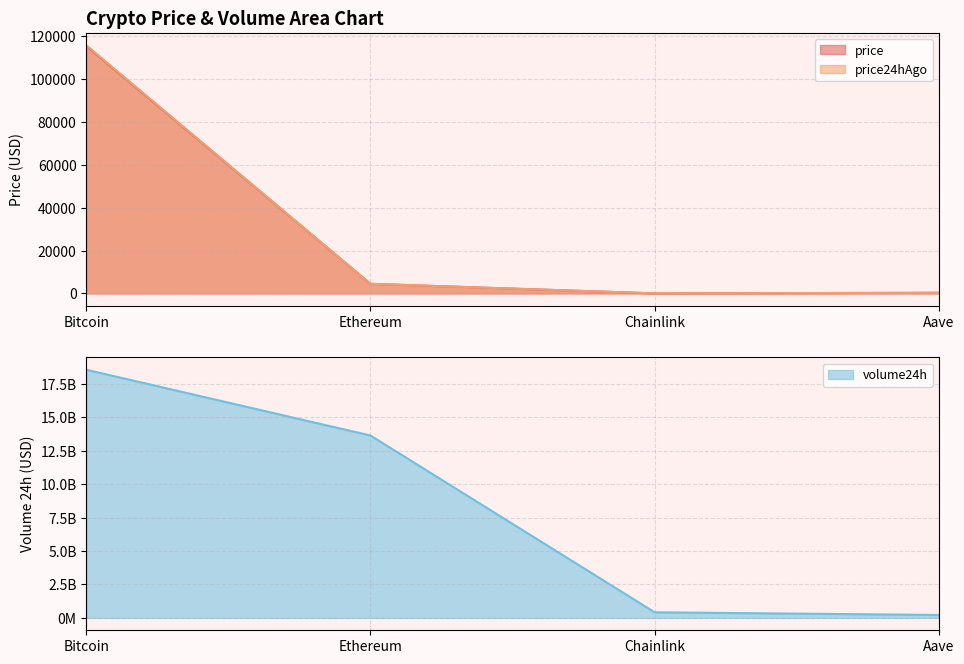

The value of price at Ethereum is 4480.7. True or false?

True